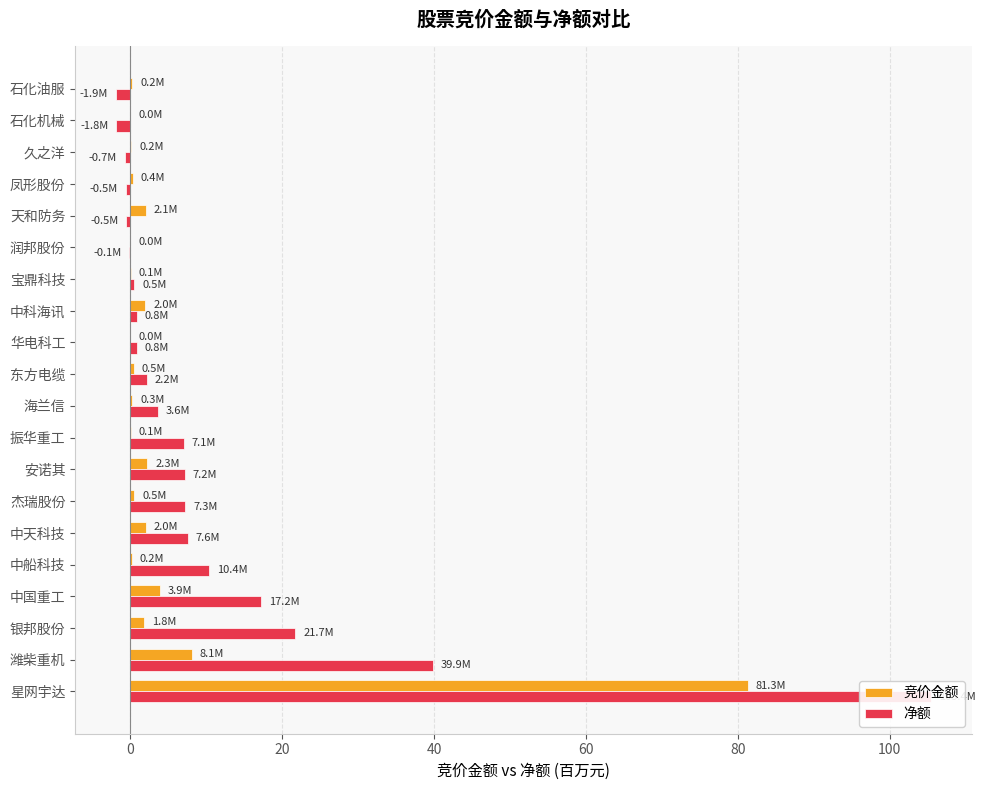

The 竞价金额 series shows 0.1 at 宝鼎科技. True or false?

False